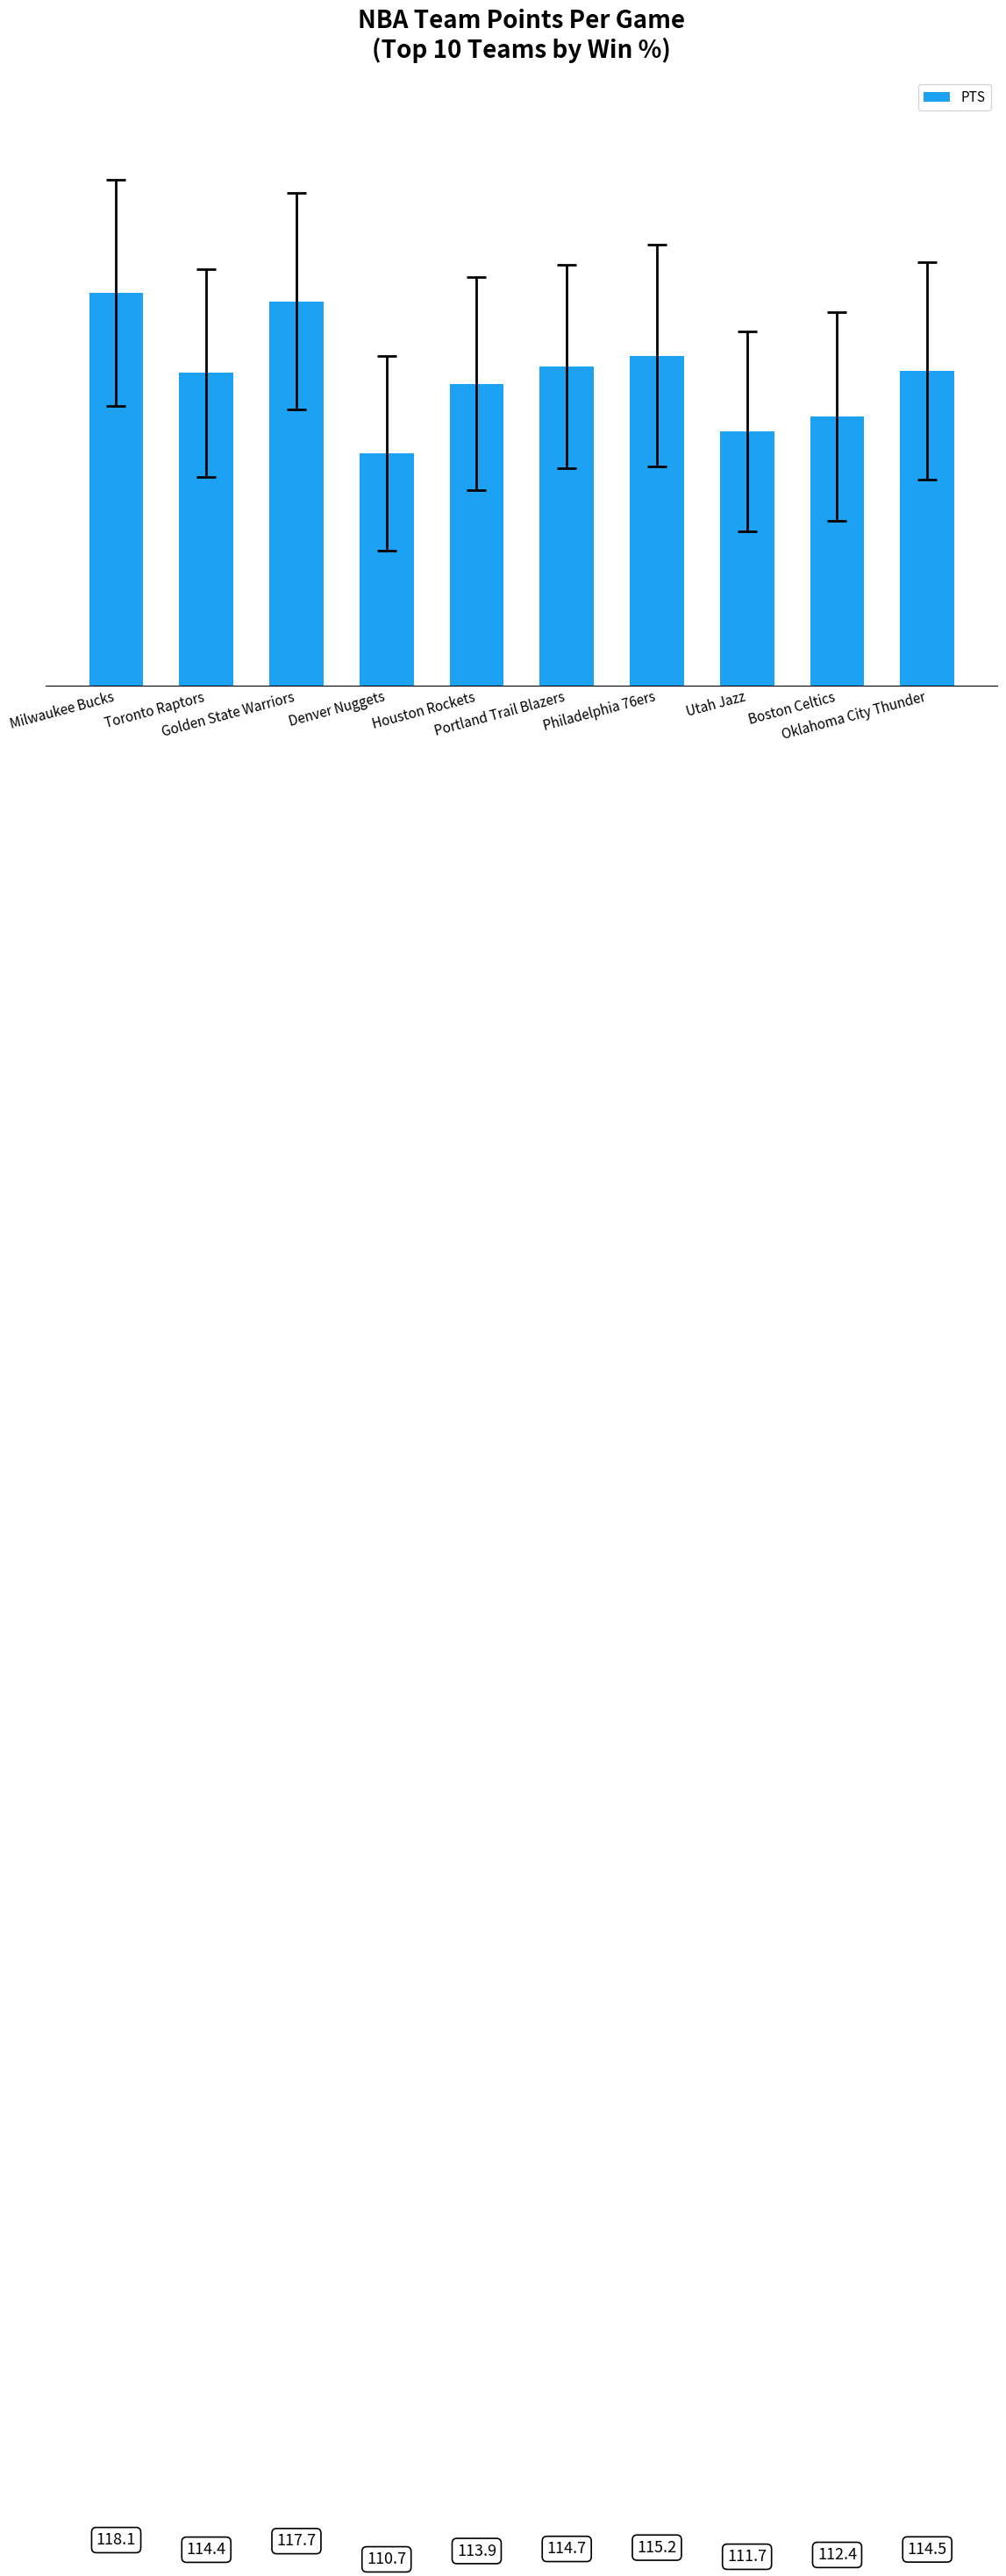

Is it true that the value at Oklahoma City Thunder is 200.3?

False